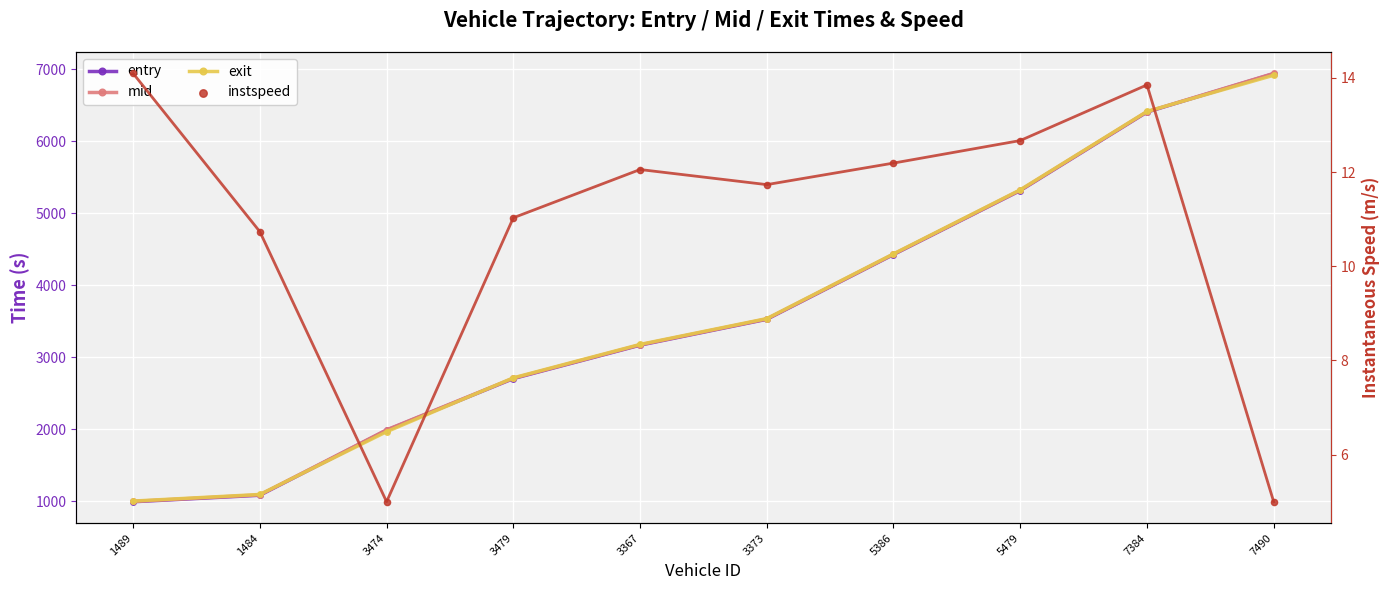

Is the value of entry at 1484 greater than the value of mid at 5479?

No